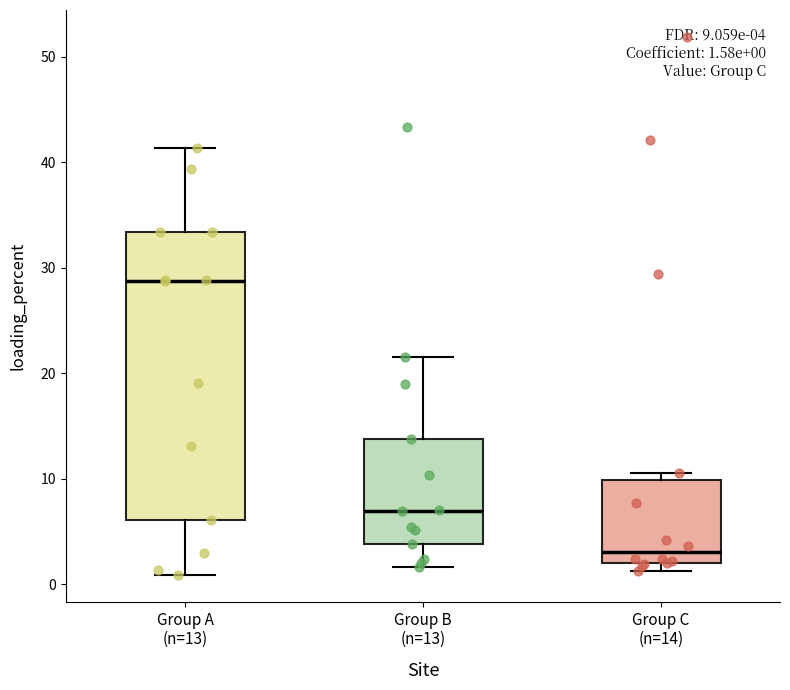

Which box has the highest median line?

Group A (n=13)